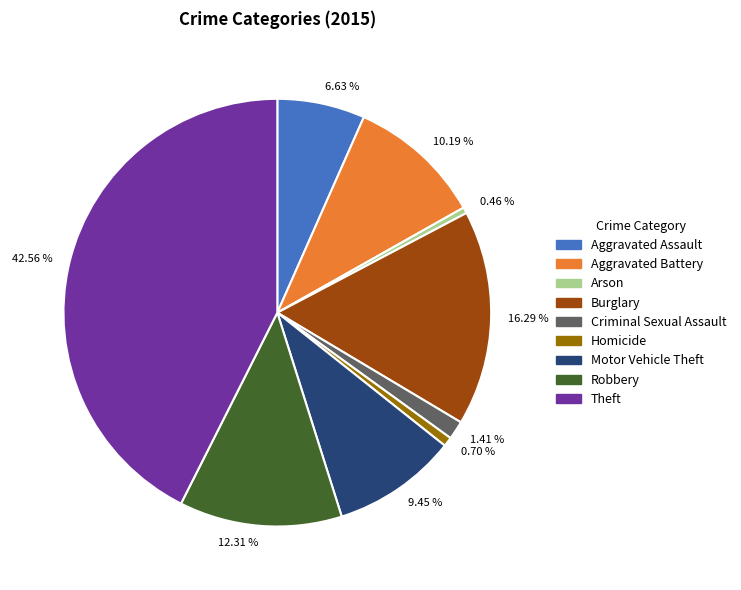

Which category has the biggest portion of the pie?

42.56 %